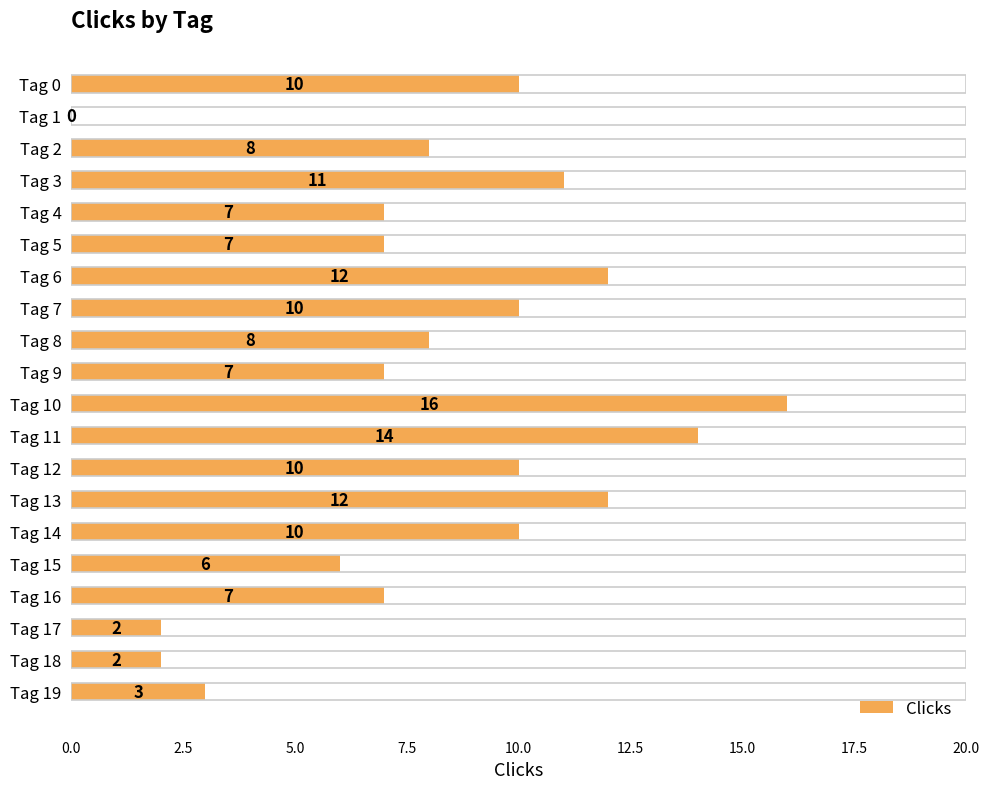

What is the maximum value shown in the chart?

16